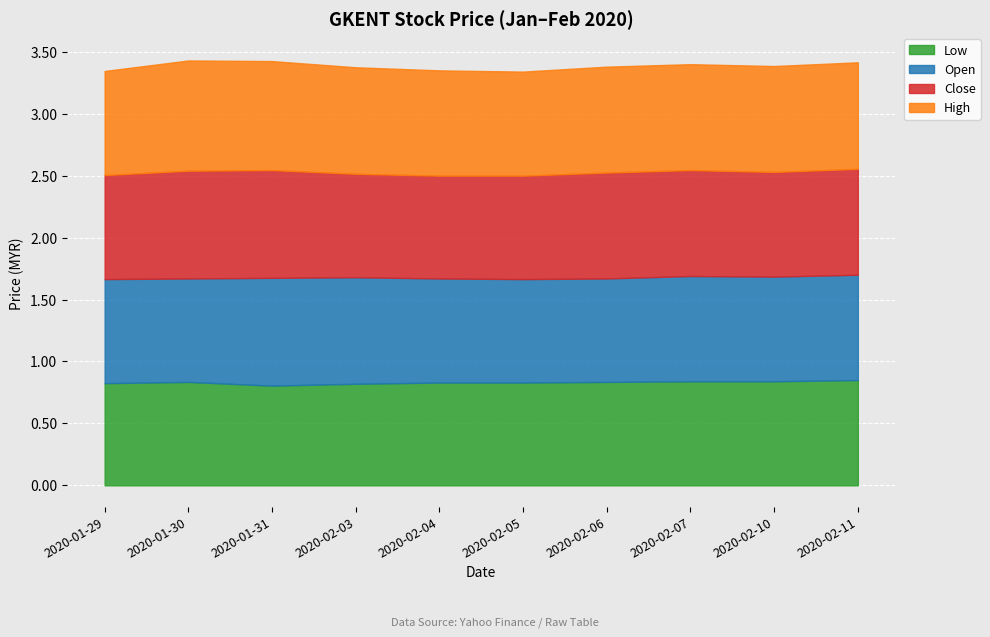

What are all the series names shown in the legend?

Low, Open, Close, High